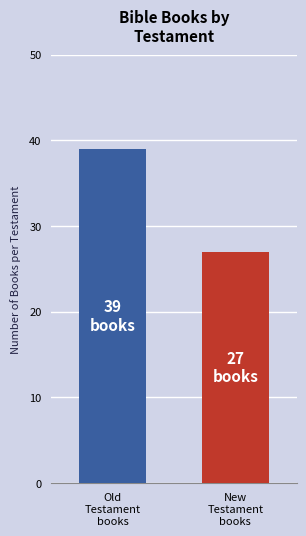

Which category has the highest value across all series?

Old
Testament
books